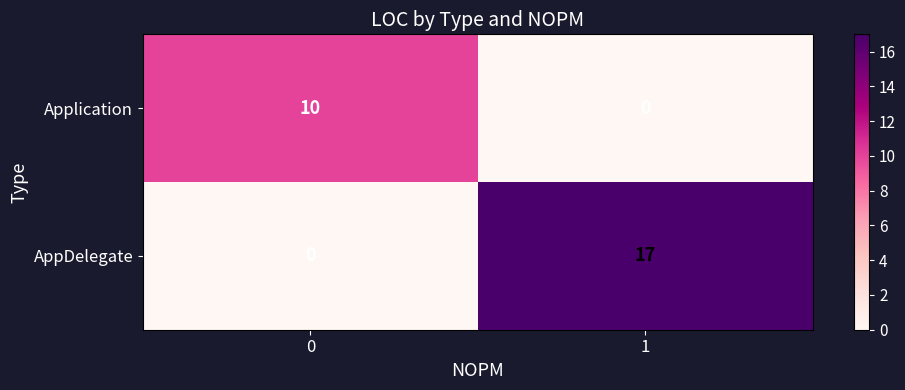

Reading right to left, transcribe all the data shown in this chart.

Application: 0	10
AppDelegate: 17	0